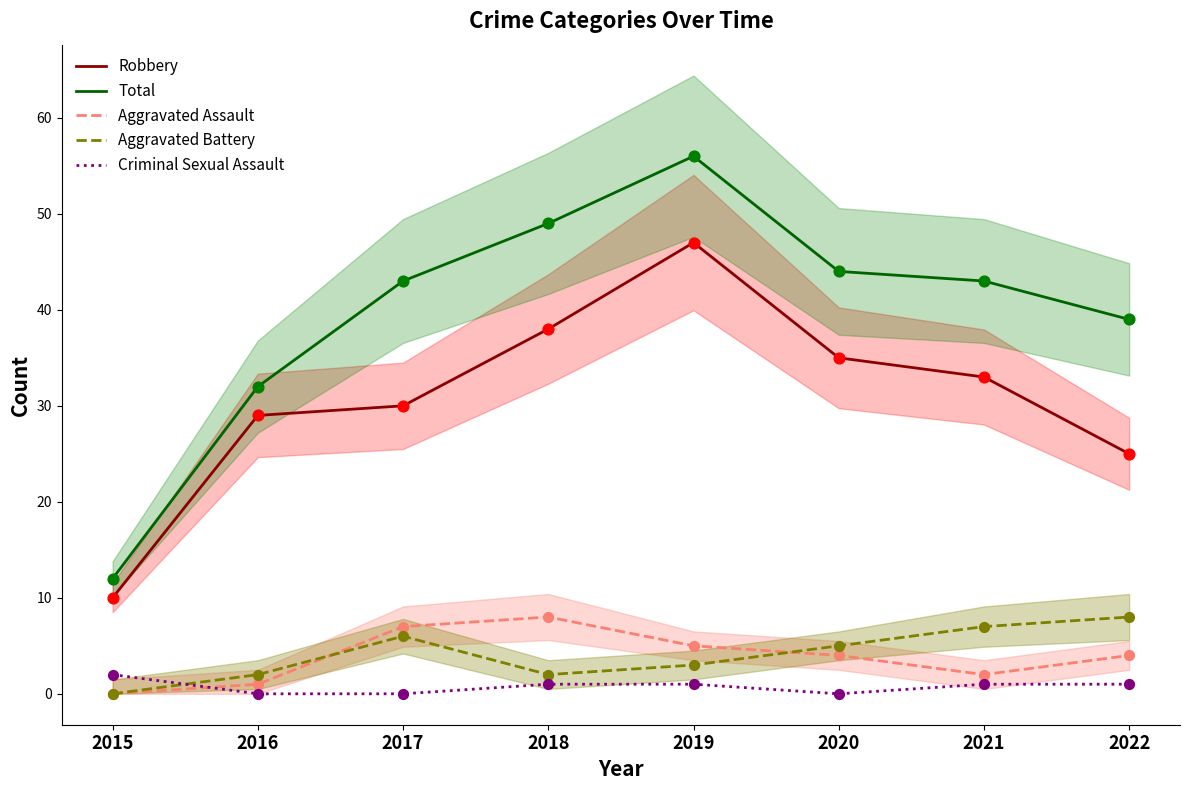

At which category is the sum across all series the highest?

2019